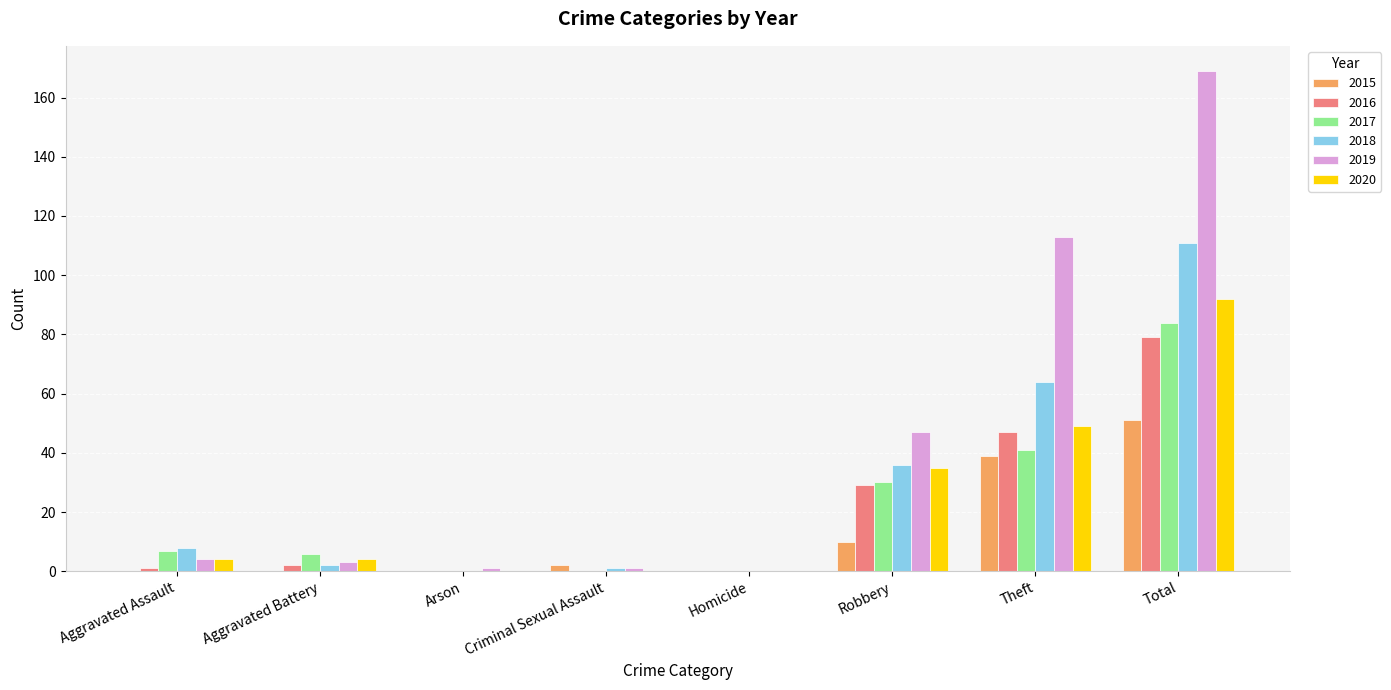

What is the spread (max minus min) of values at Theft?

74